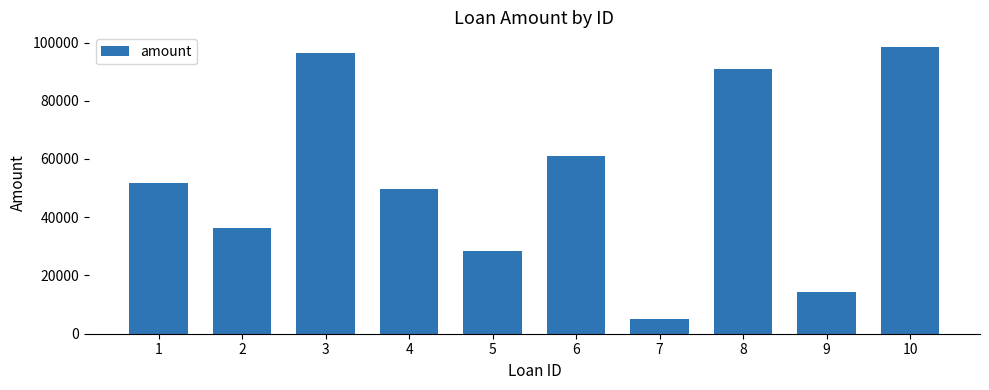

What is the value of the 9th bar from the left?

14489